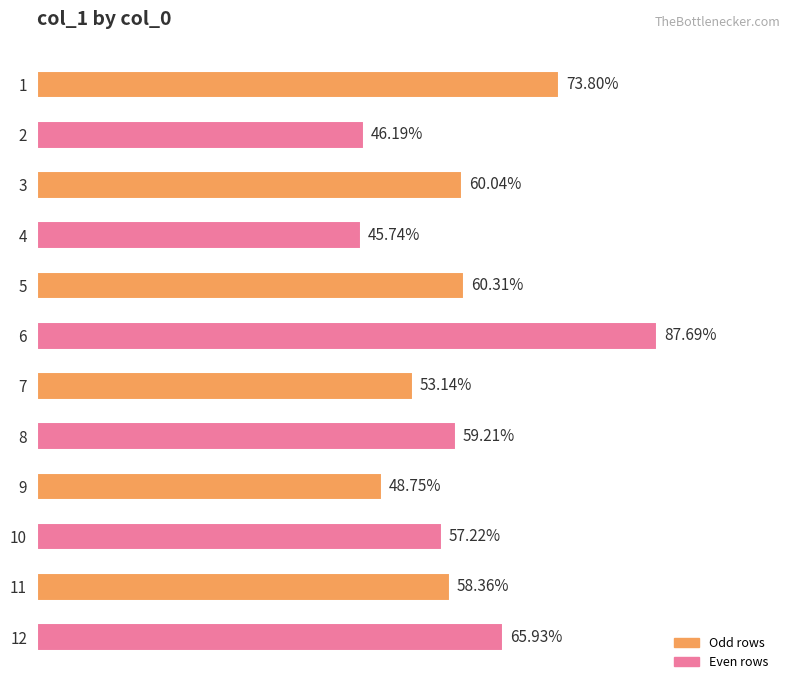

List the labels in order of value, smallest first.

4, 2, 9, 7, 10, 11, 8, 3, 5, 12, 1, 6